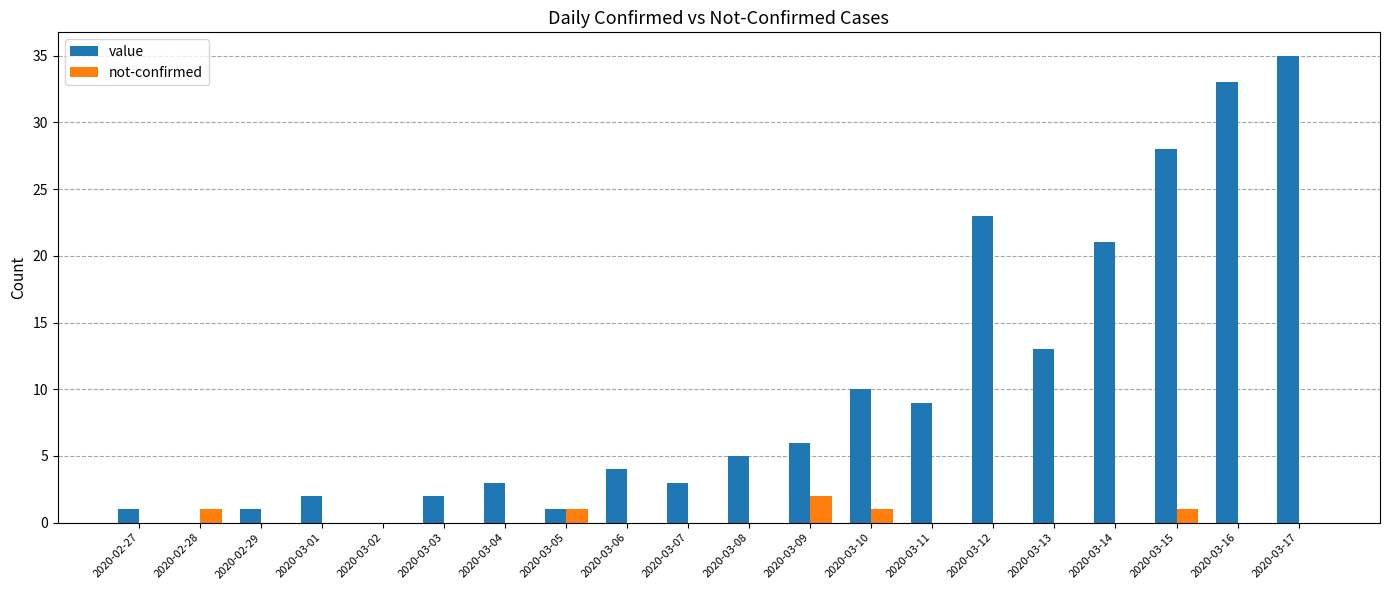

What is the spread (max minus min) of values at 2020-03-07?

3